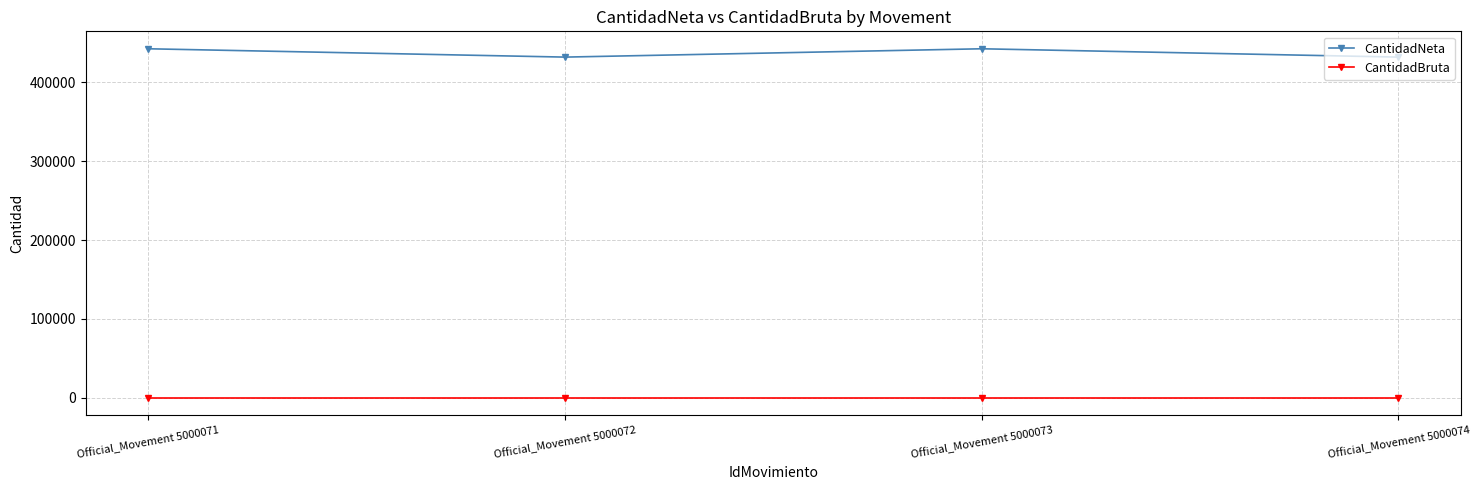

What is the smallest value displayed?

200.0